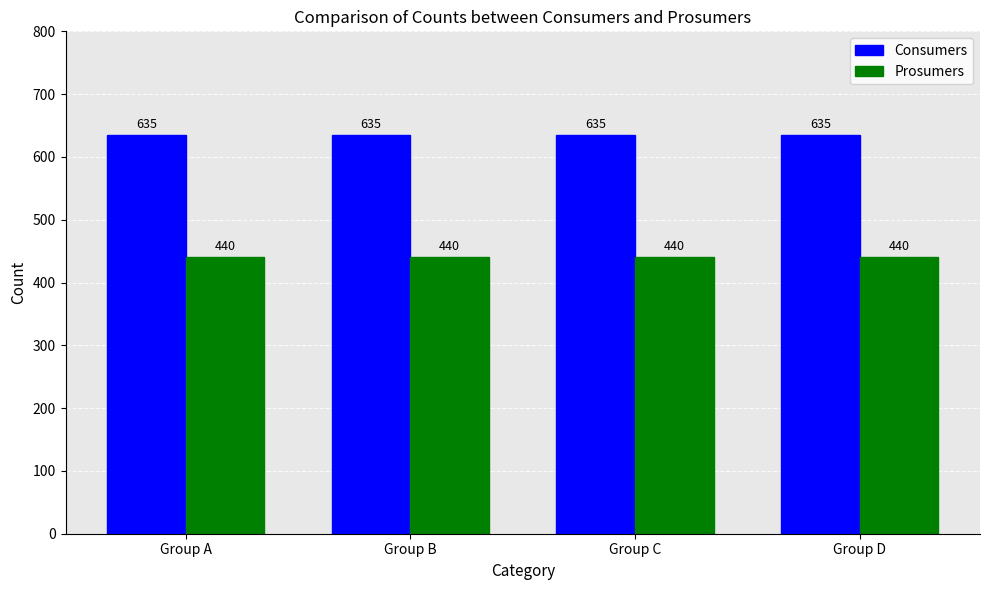

What are all the series names shown in the legend?

Consumers, Prosumers